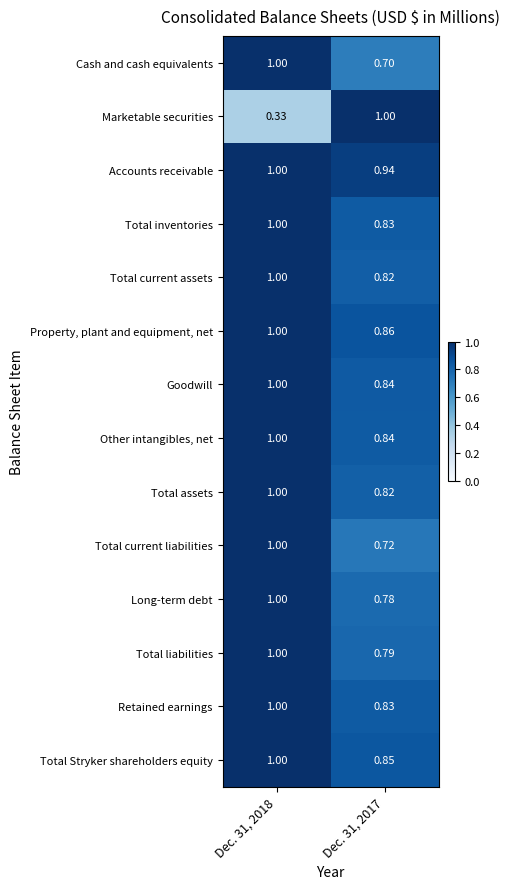

Which series has the largest total across all categories?

Accounts receivable